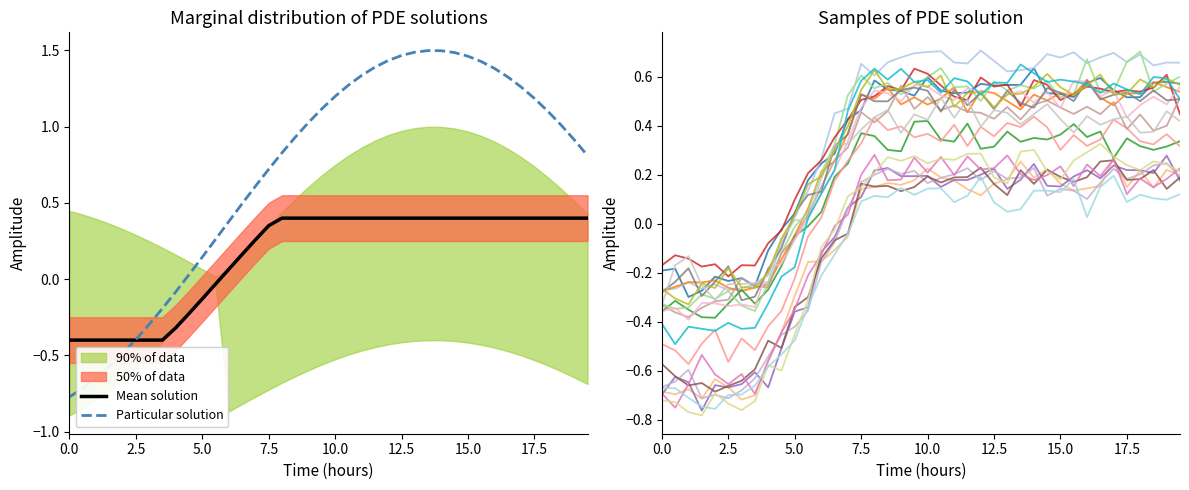

Is it true that Mean solution equals 0.4 at 15.0?

True